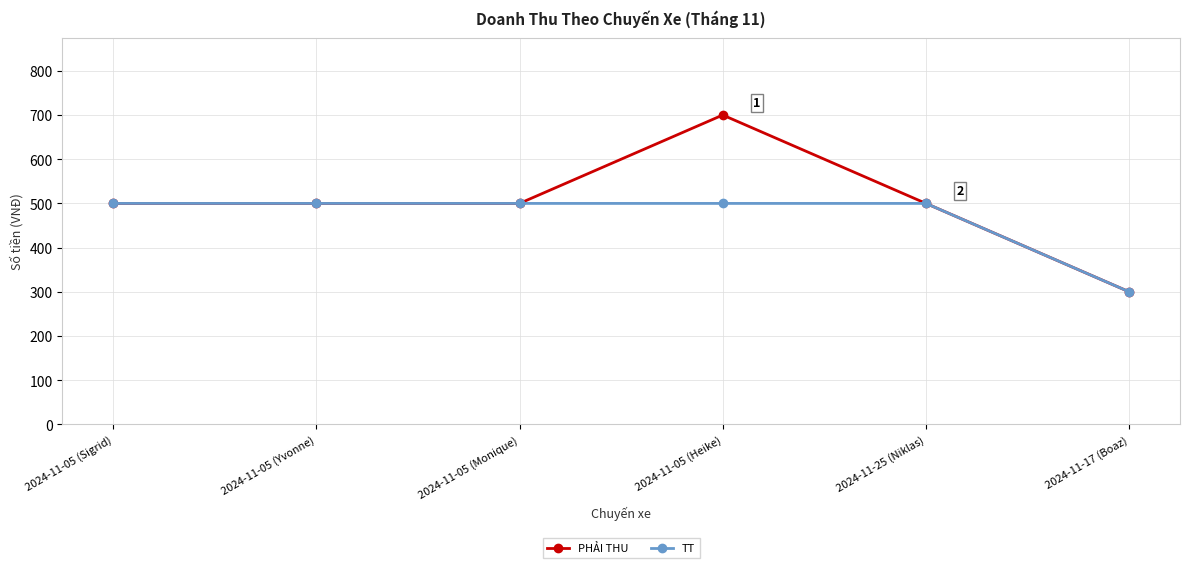

The PHẢI THU series shows 500 at 2024-11-05 (Monique). True or false?

True